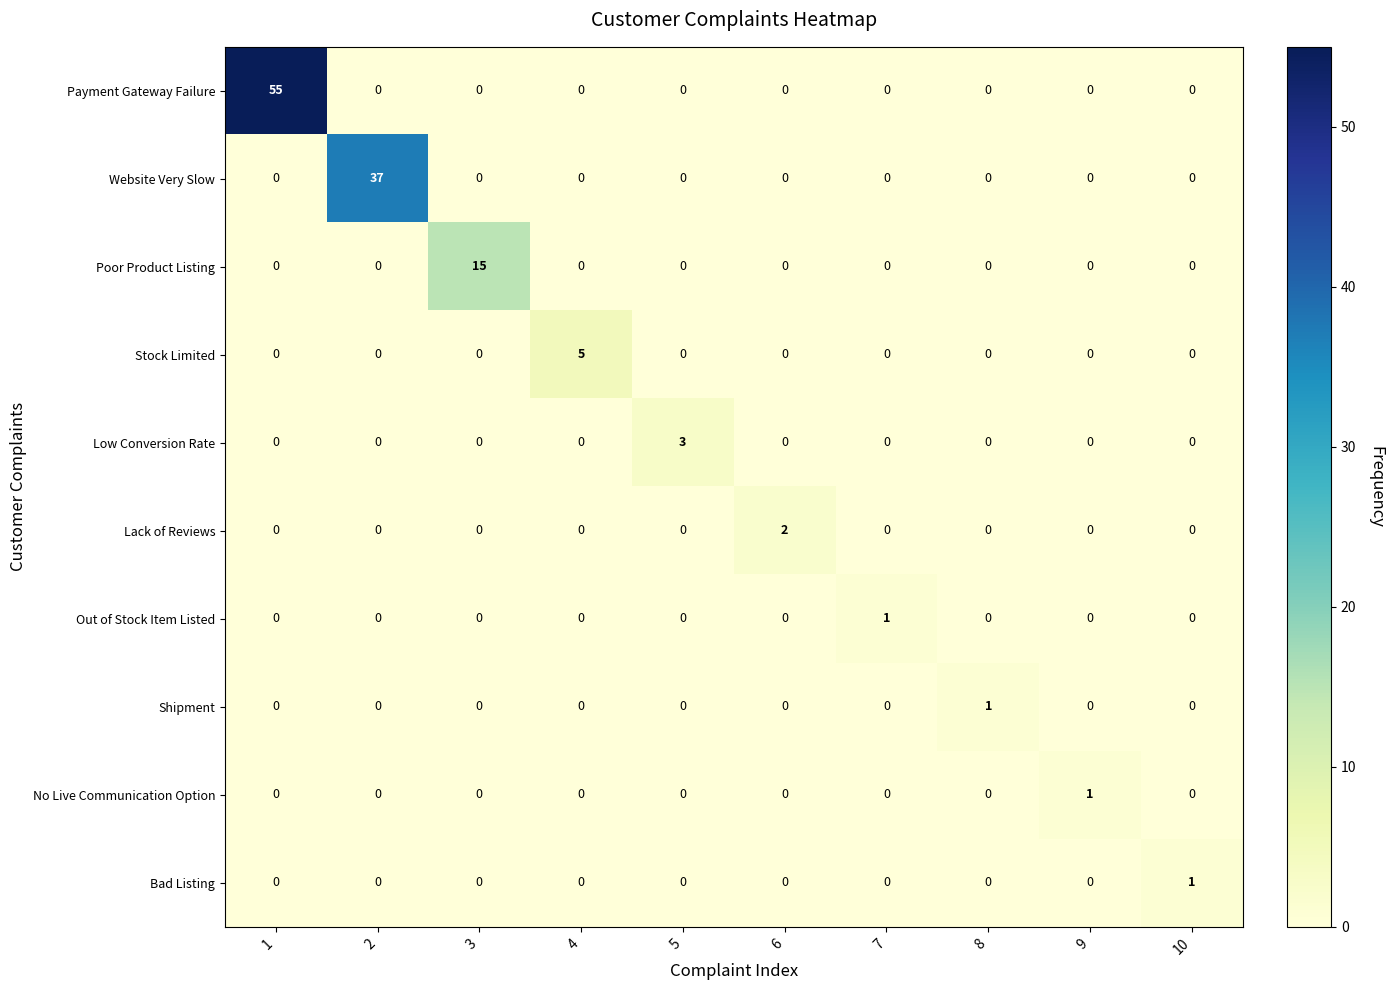

Is it true that Low Conversion Rate equals 1 at 8?

False